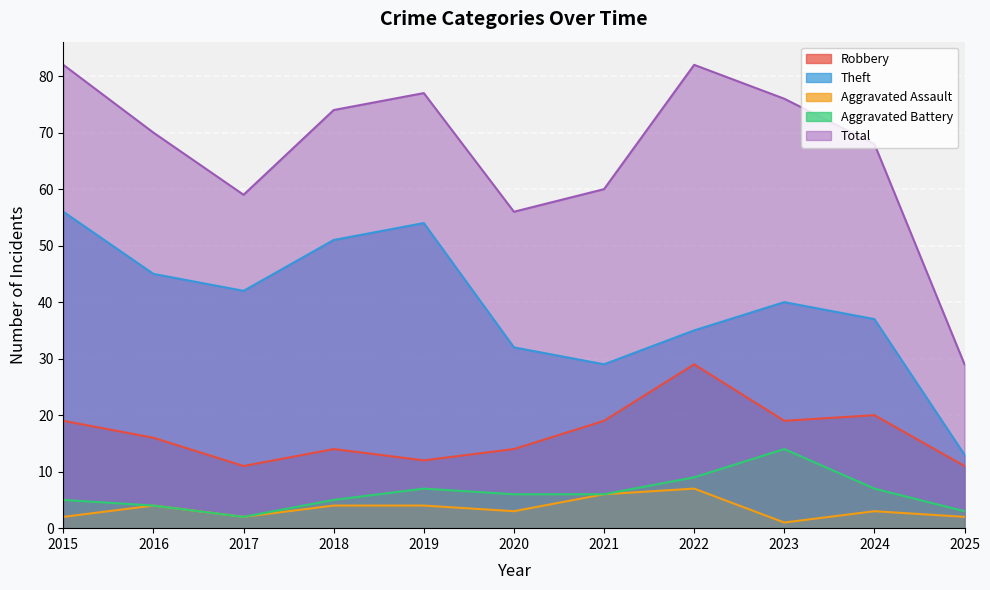

Where is the first local minimum for Theft?

2017